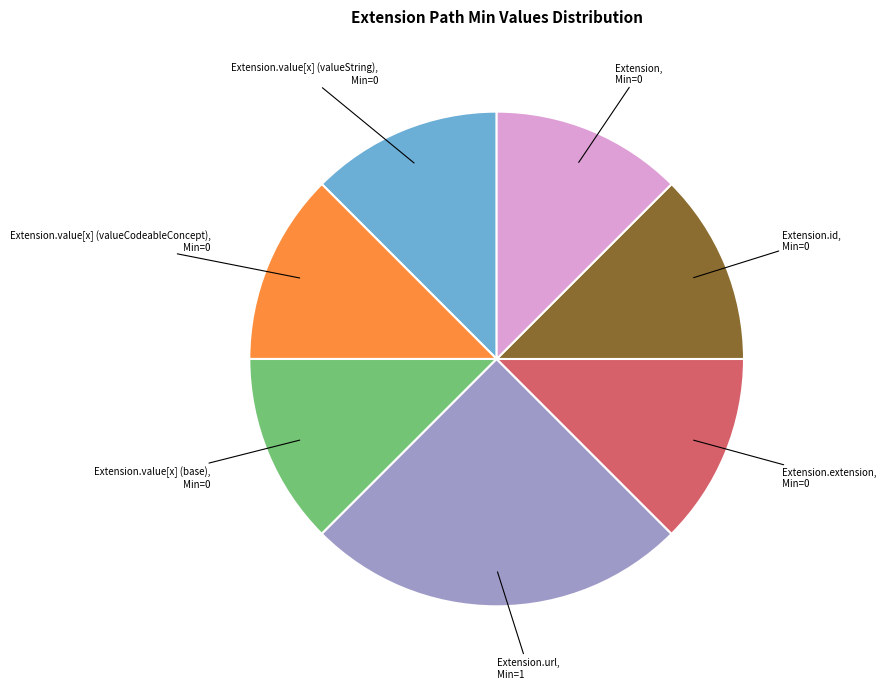

Does any single category account for the majority?

No